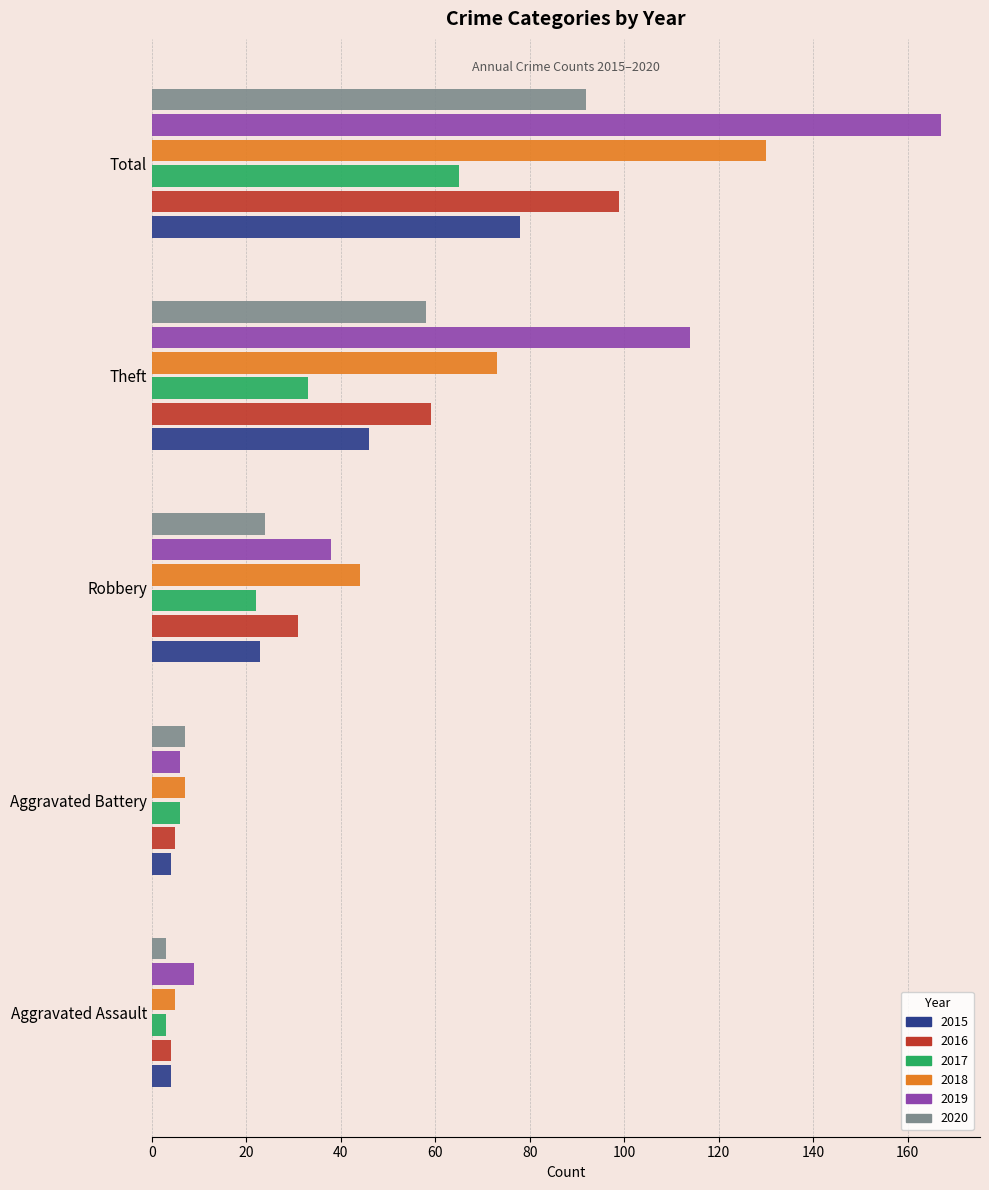

What is the sum of all 2019 values?

334